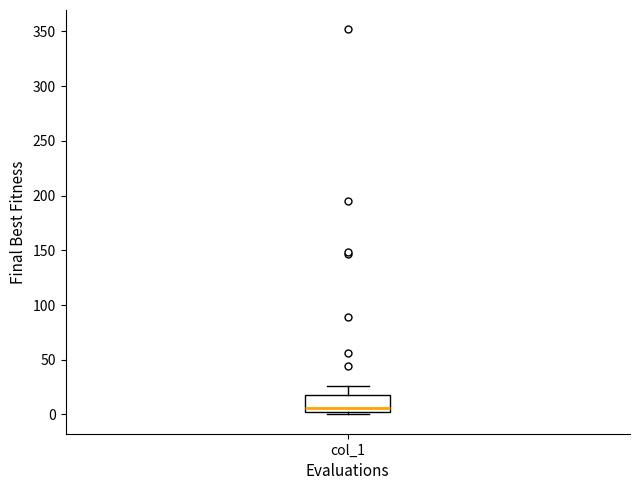

Read this box plot against the y-axis: the position of the median line, the range covered by the box, and the ends of both whiskers. The values are not printed on the chart, so give them approximately, as read against the axis.

median 5, box 0 to 20, whiskers 0 (just below the box's lower edge) to 25